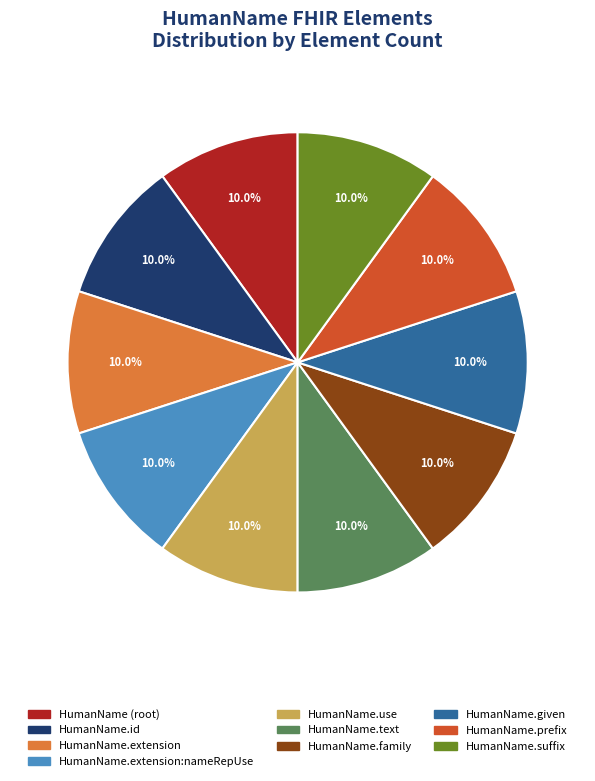

To the nearest percent, what is the average slice percentage?

10%